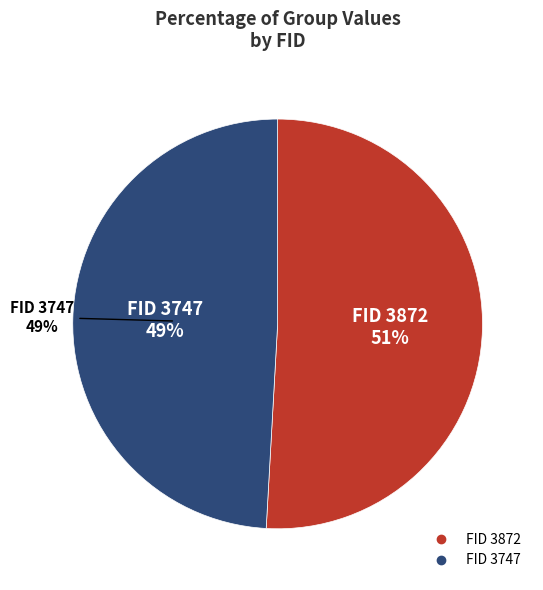

The 3872 slice represents 51% of the pie. True or false?

True